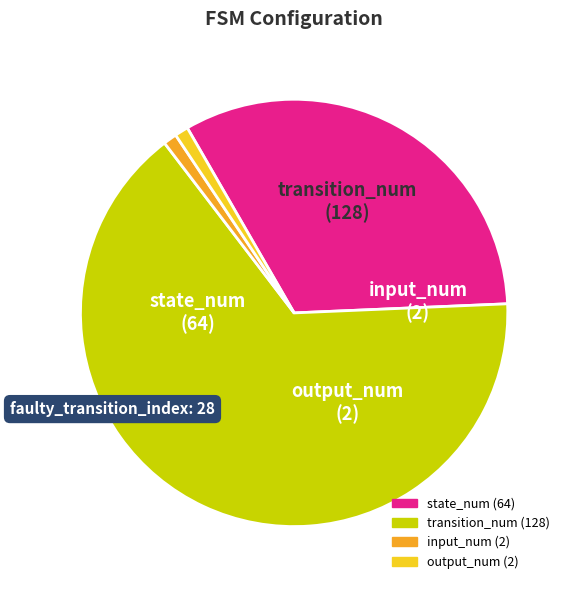

Is there any slice that represents more than half of the pie?

Yes